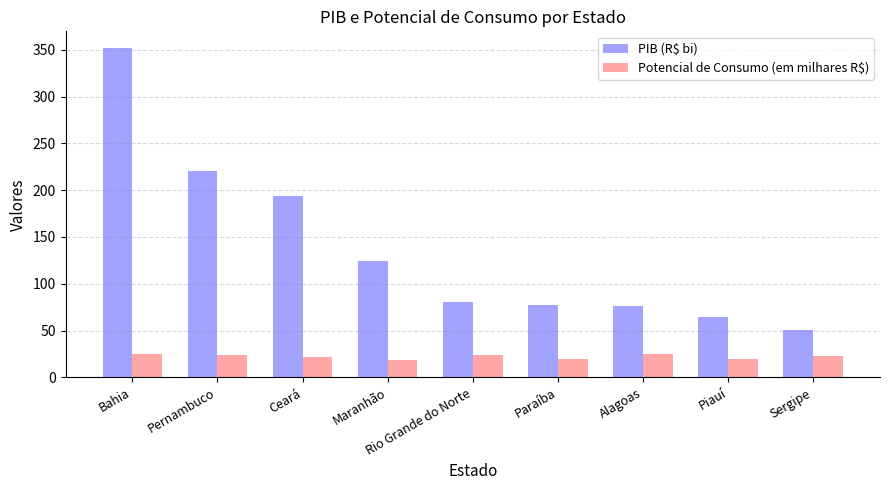

The PIB (R$ bi) series shows 30.8 at Rio Grande do Norte. True or false?

False